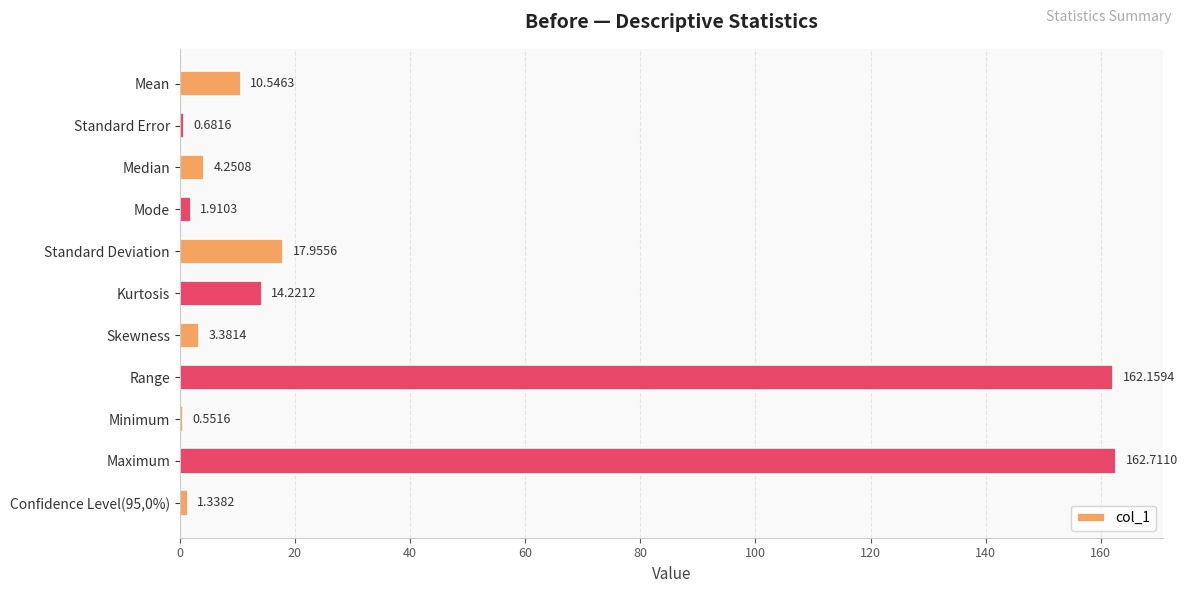

Where is the data nearest to the value 81?

Standard Deviation